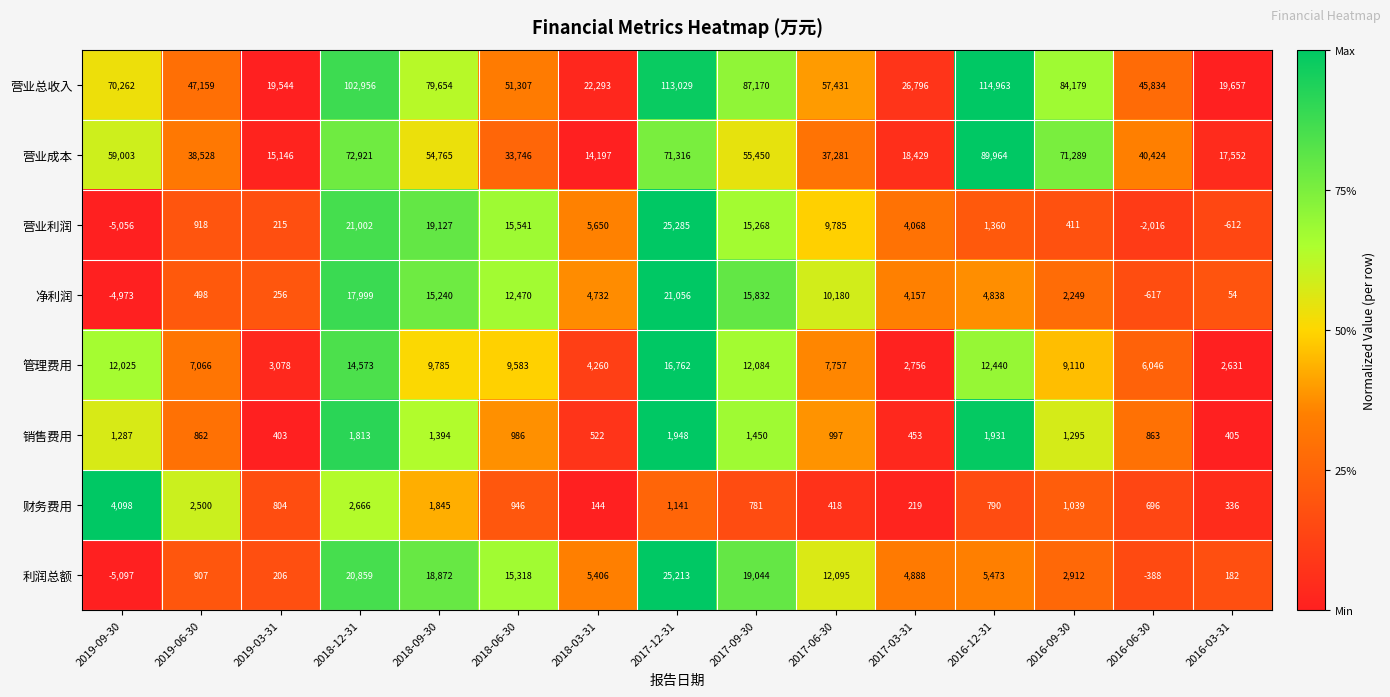

What is the approximate value of 销售费用 at 2019-09-30, to the nearest 100?

1300